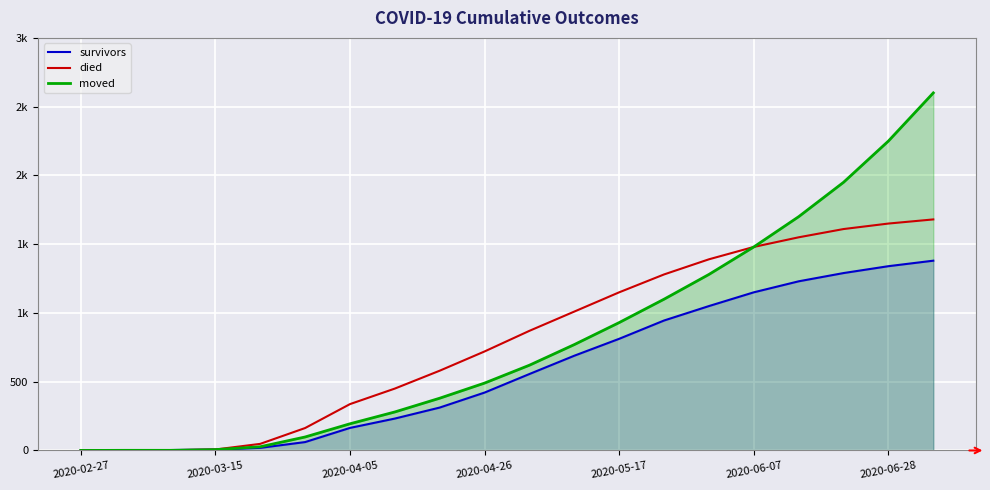

Is the value of died at 13 greater than the value of moved at 15?

No